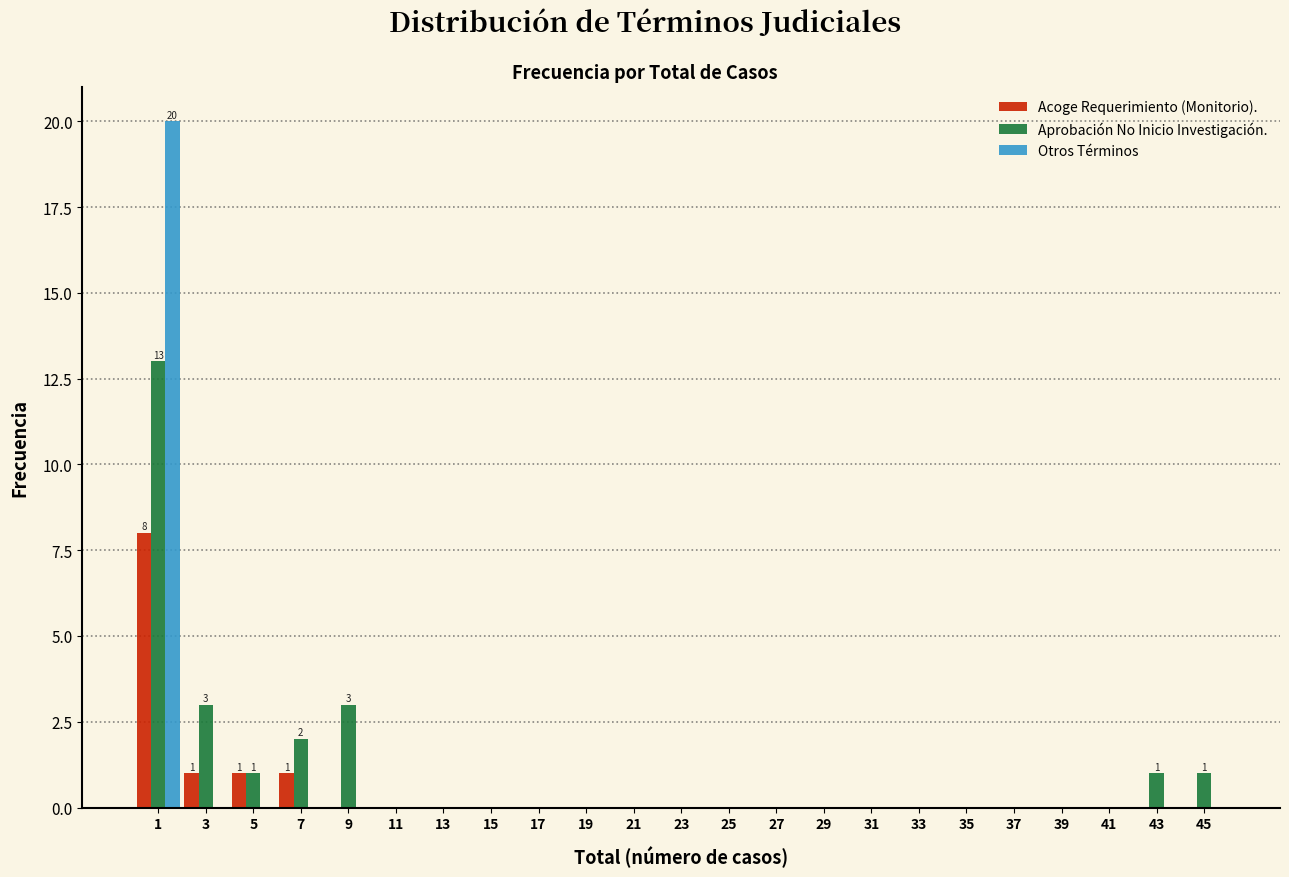

In the Otros Términos series, which range on the x-axis has the tallest bar?

0.5 to 2.5